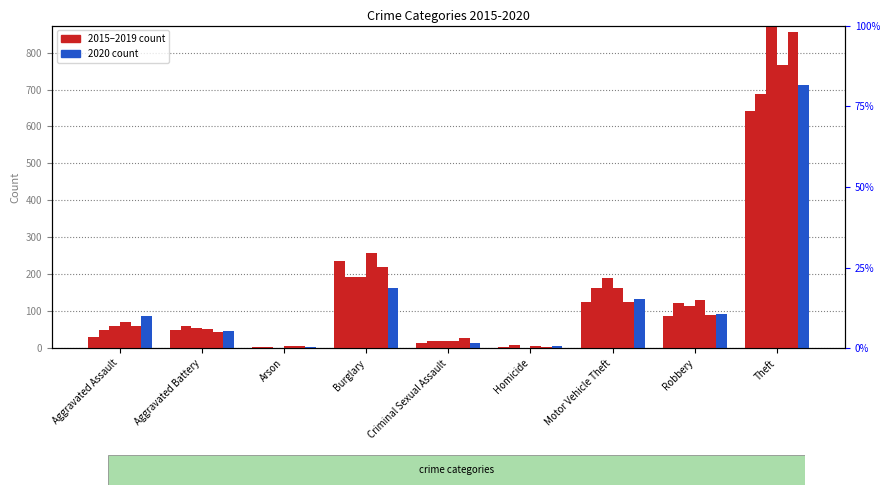

What is the approximate value of 2019 at Robbery, to the nearest 10?

90